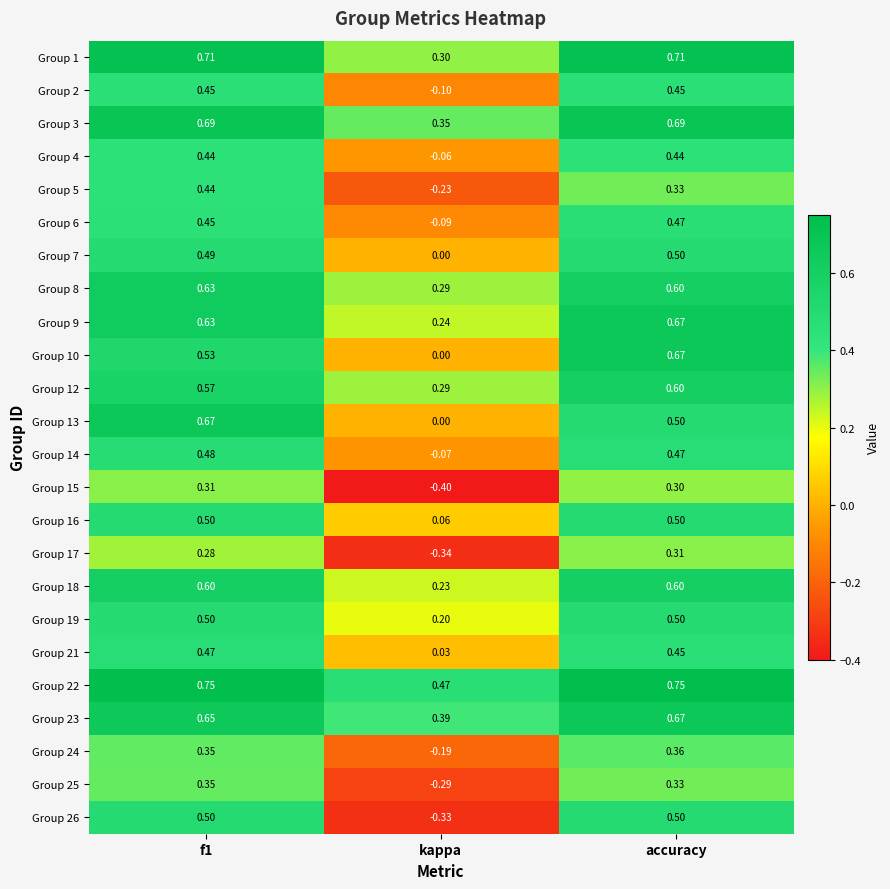

At which label does Group 23 reach its peak?

accuracy